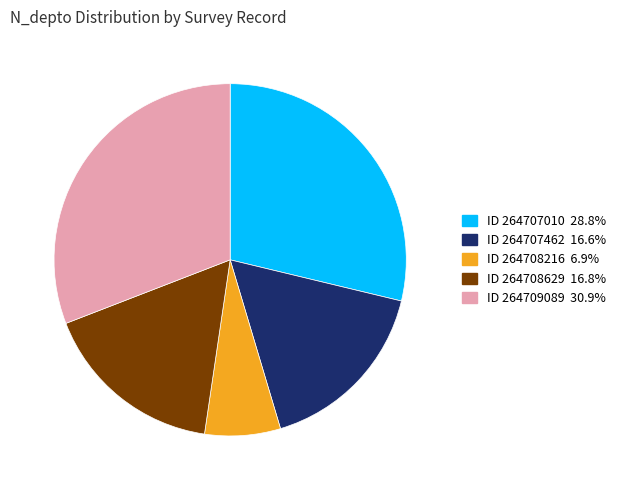

Is there a majority slice in this chart?

No